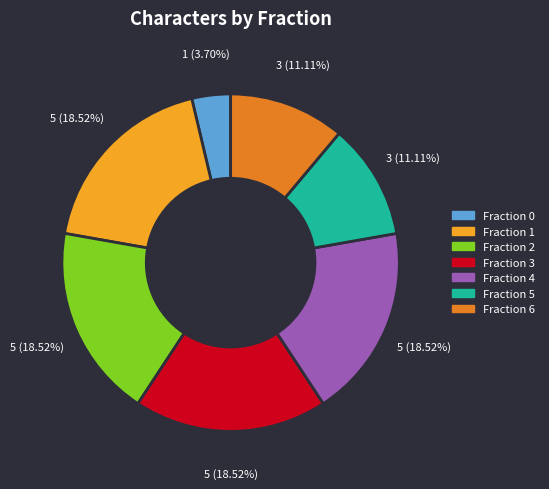

Between Fraction 4 and Fraction 6, which is larger?

Fraction 4